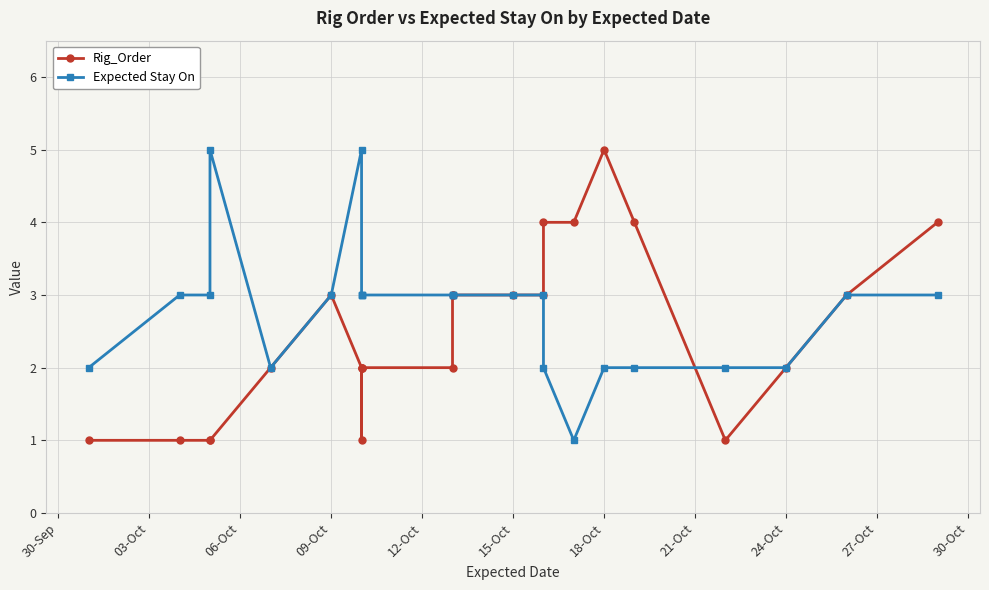

What are all the series names shown in the legend?

Rig_Order, Expected Stay On